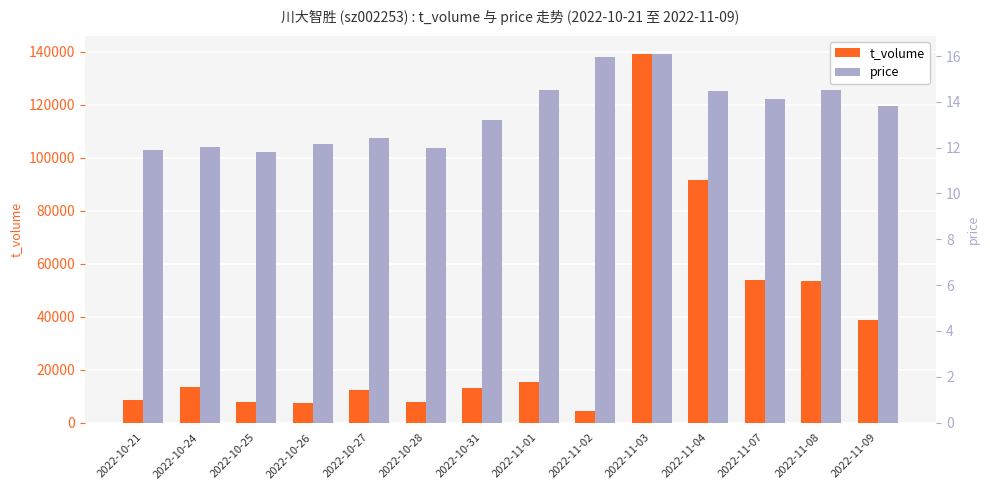

What is the difference between the maximum and minimum values in the t_volume series?

134734.0